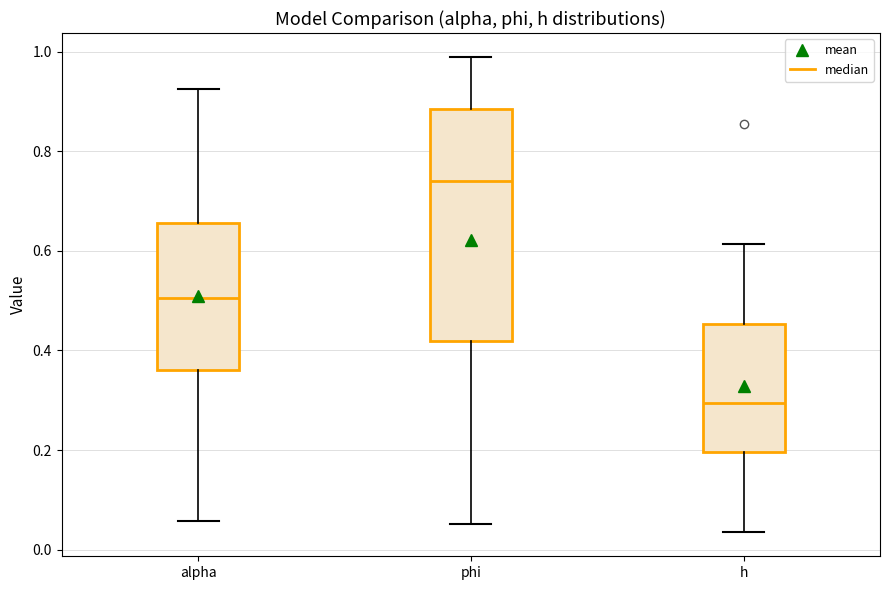

Which box's median line is the highest?

phi